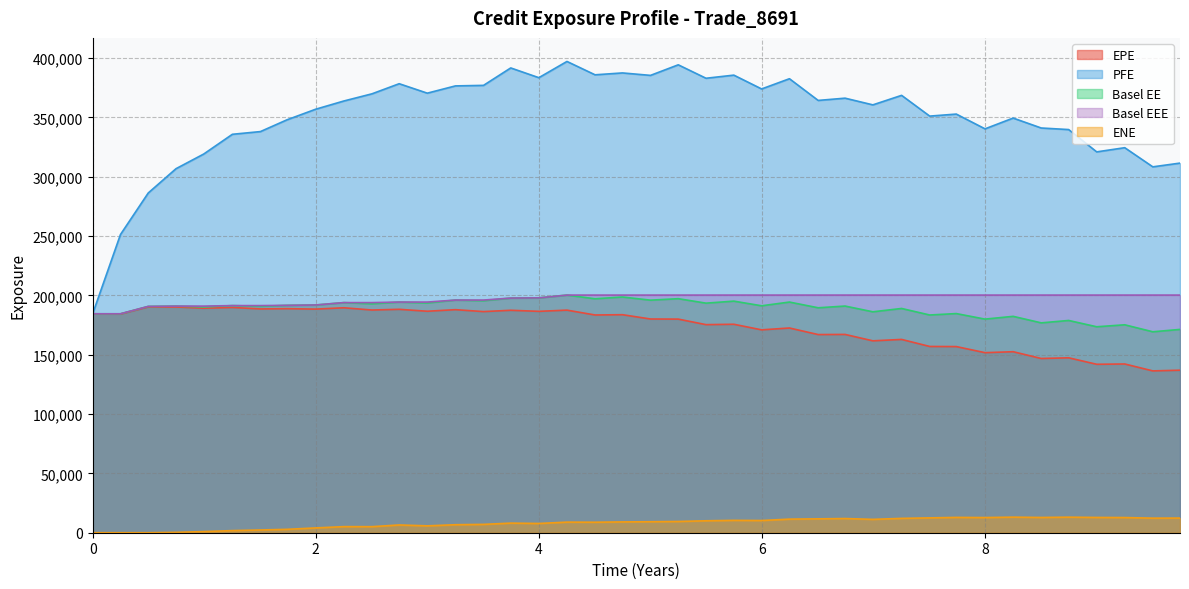

Which series has the largest range (max minus min)?

PFE